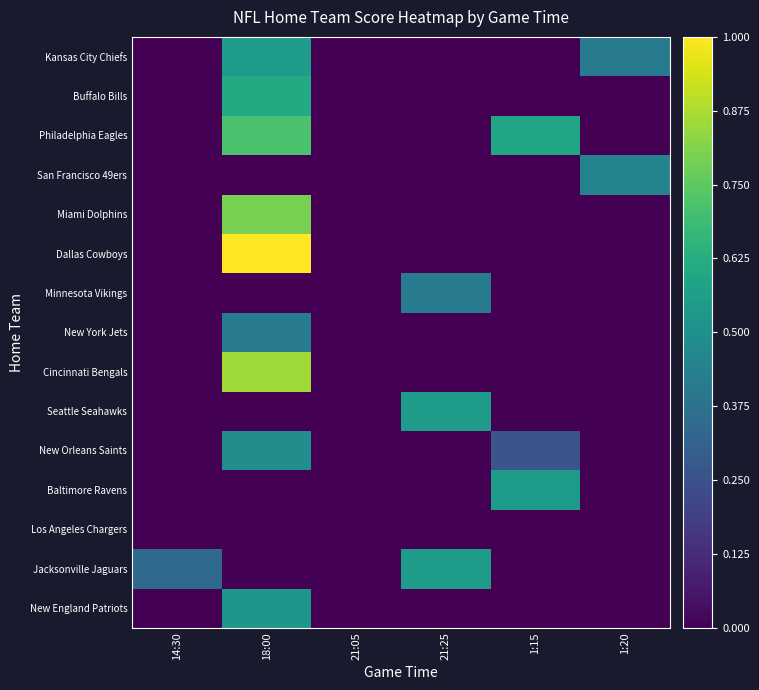

Which series has the largest range (max minus min)?

Dallas Cowboys